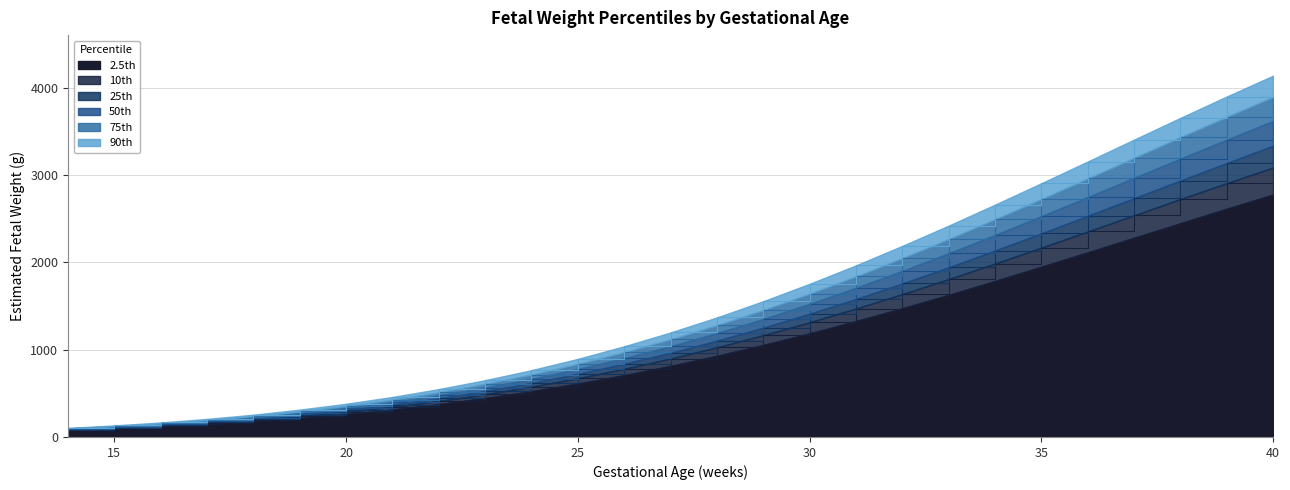

What is the approximate value of 2.5th at 19, to the nearest 10?

210